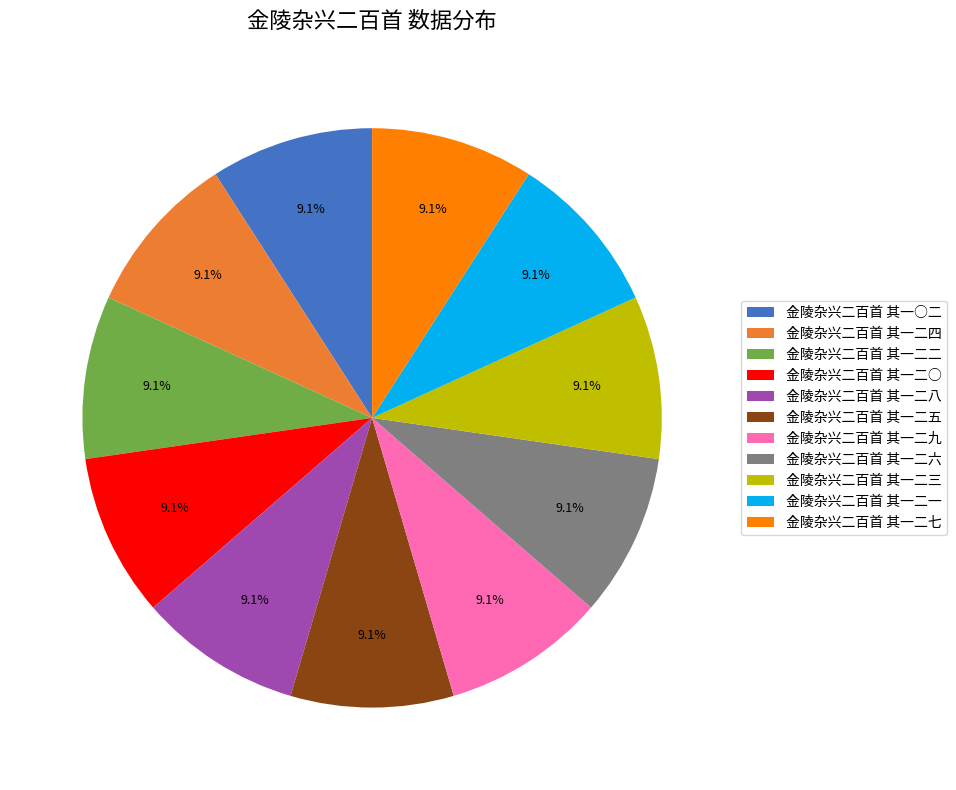

What percentage is the 金陵杂兴二百首 其一二五 slice, to the nearest percent?

9%